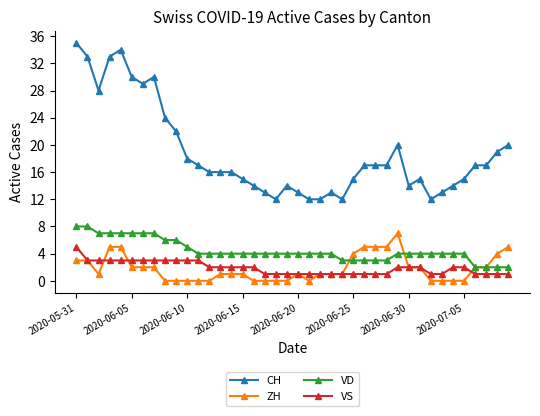

True or false: VD and VS cross at least once.

False